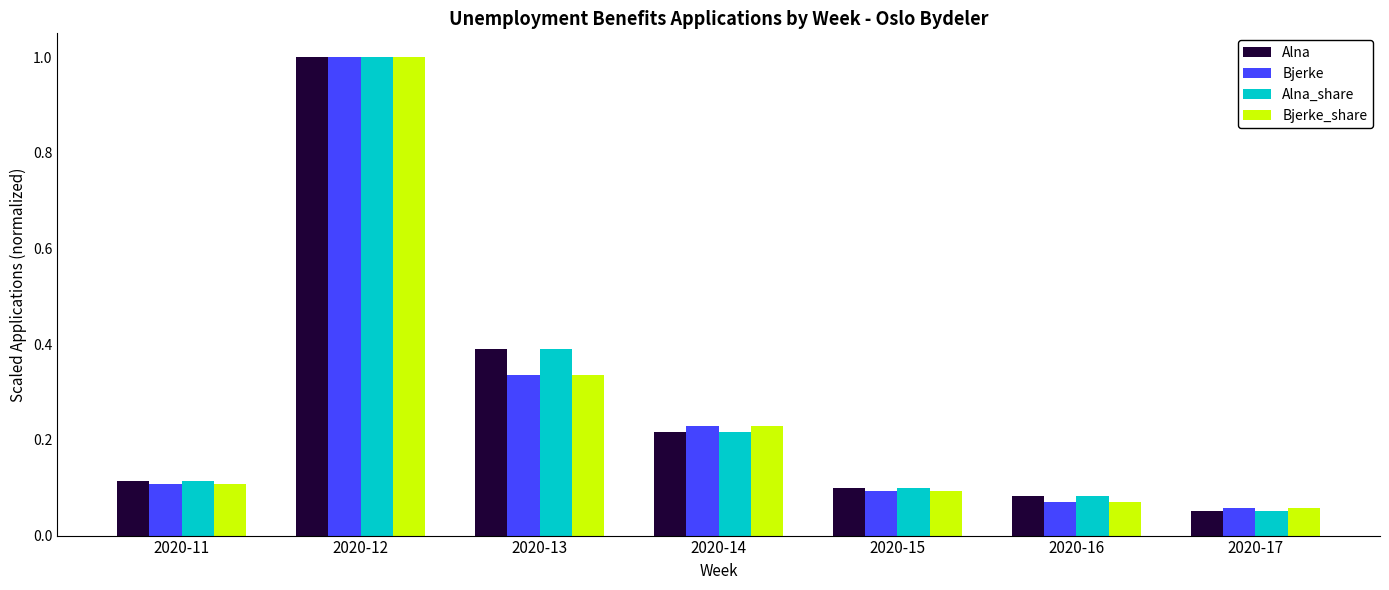

At which category is the sum across all series the highest?

2020-12